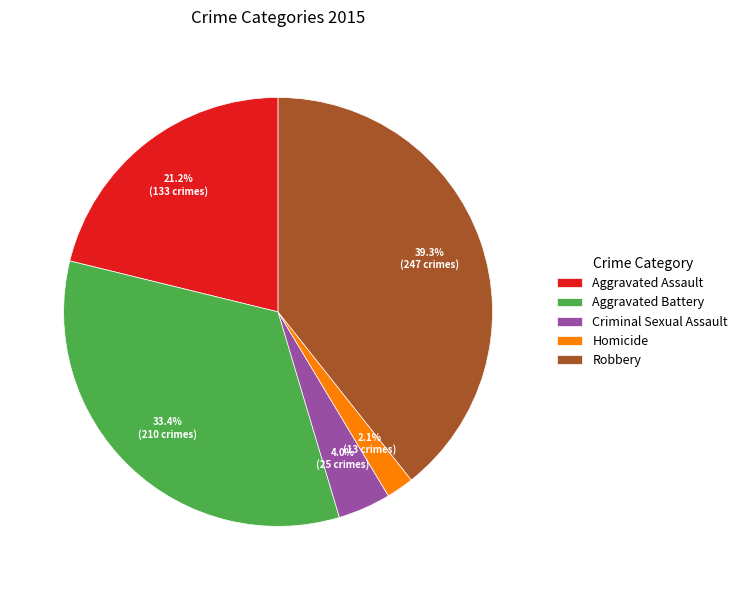

How many segments does this pie chart have?

5